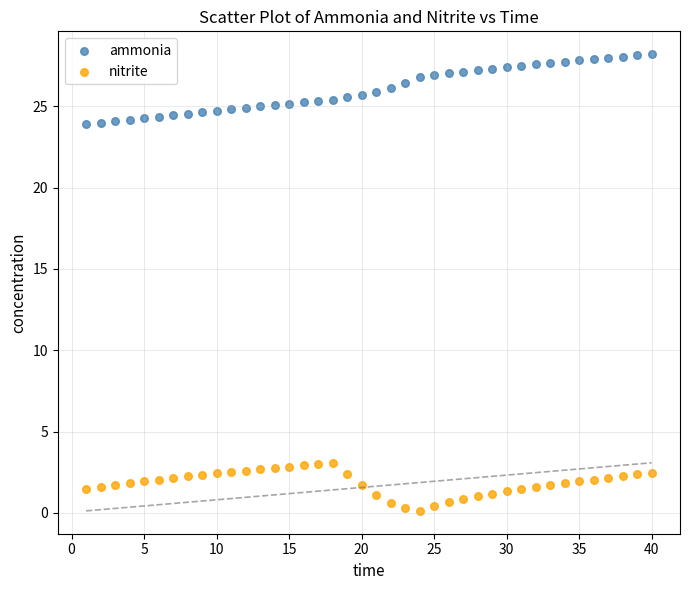

What are all the series names shown in the legend?

ammonia, nitrite